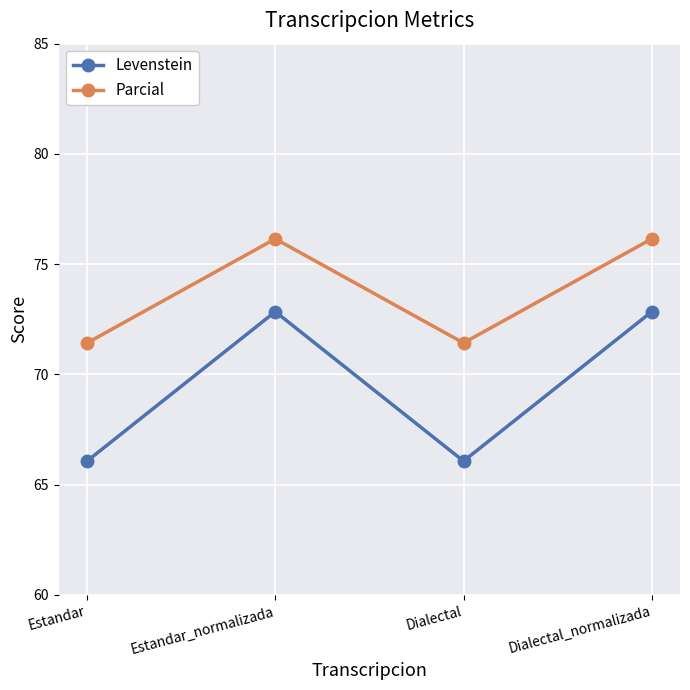

What is the difference between the highest and lowest values at Dialectal_normalizada?

3.3